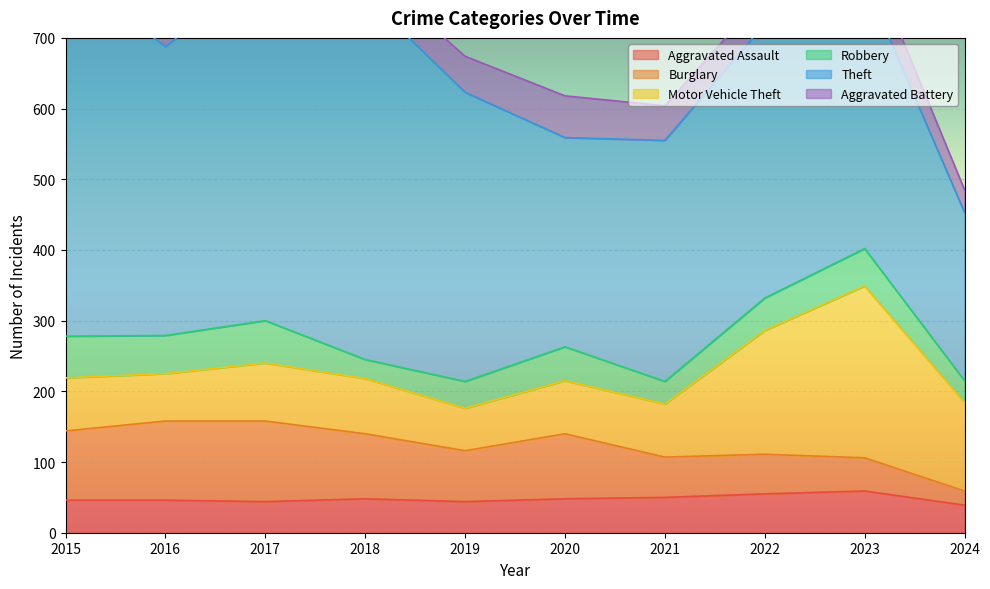

What is the difference between the Robbery values at 2021 and 2020?

16